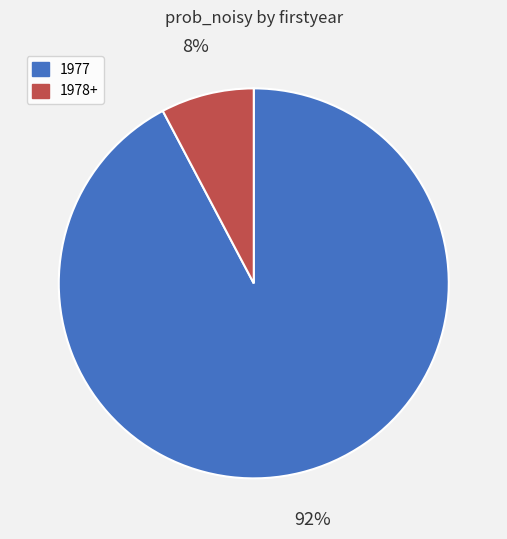

Is there any slice that represents more than half of the pie?

Yes